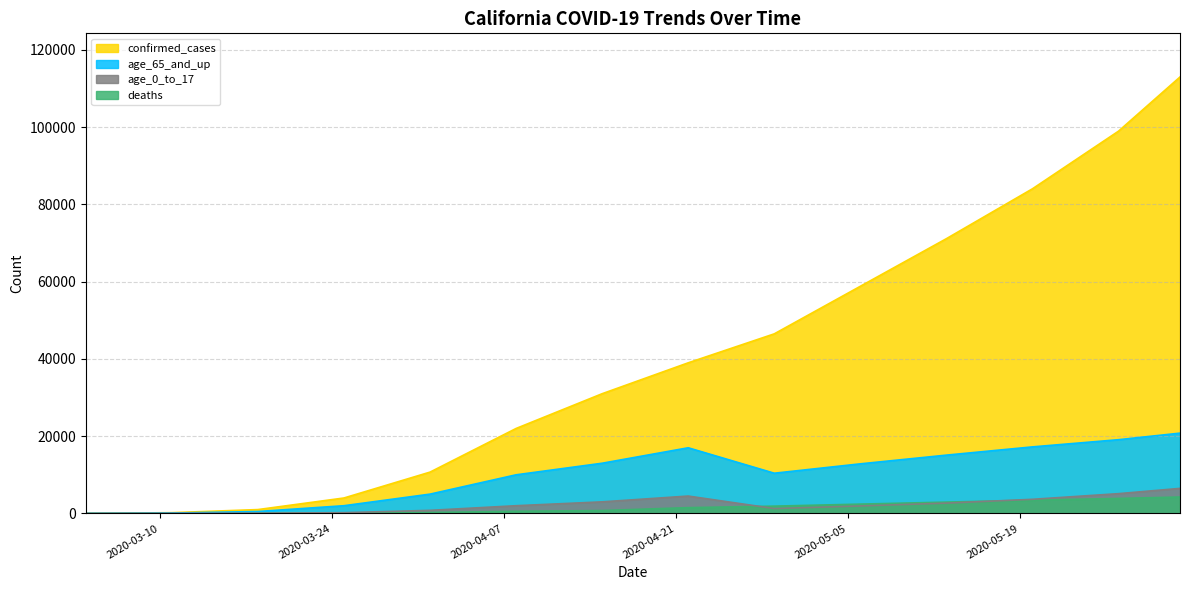

True or false: confirmed_cases and age_65_and_up intersect in this chart.

False